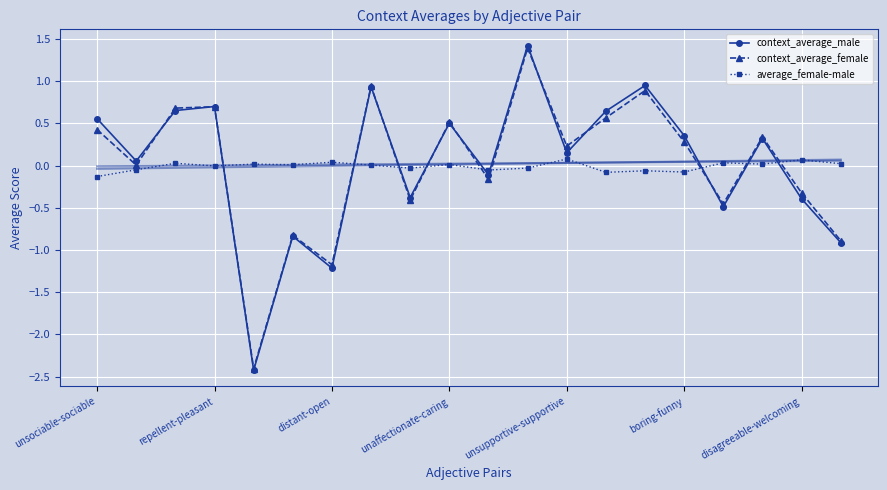

Which series changed the most between unsociable-sociable and 7?

context_average_female